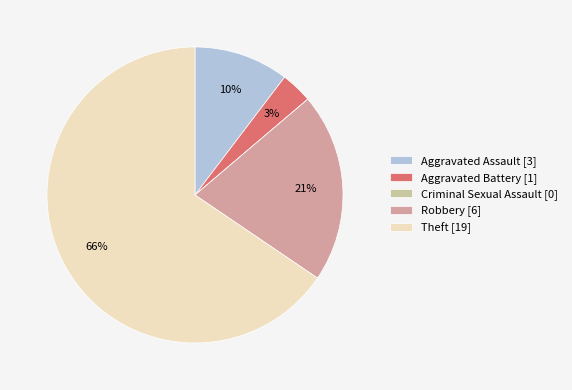

True or false: Aggravated Battery [1] accounts for 15% of the total.

False